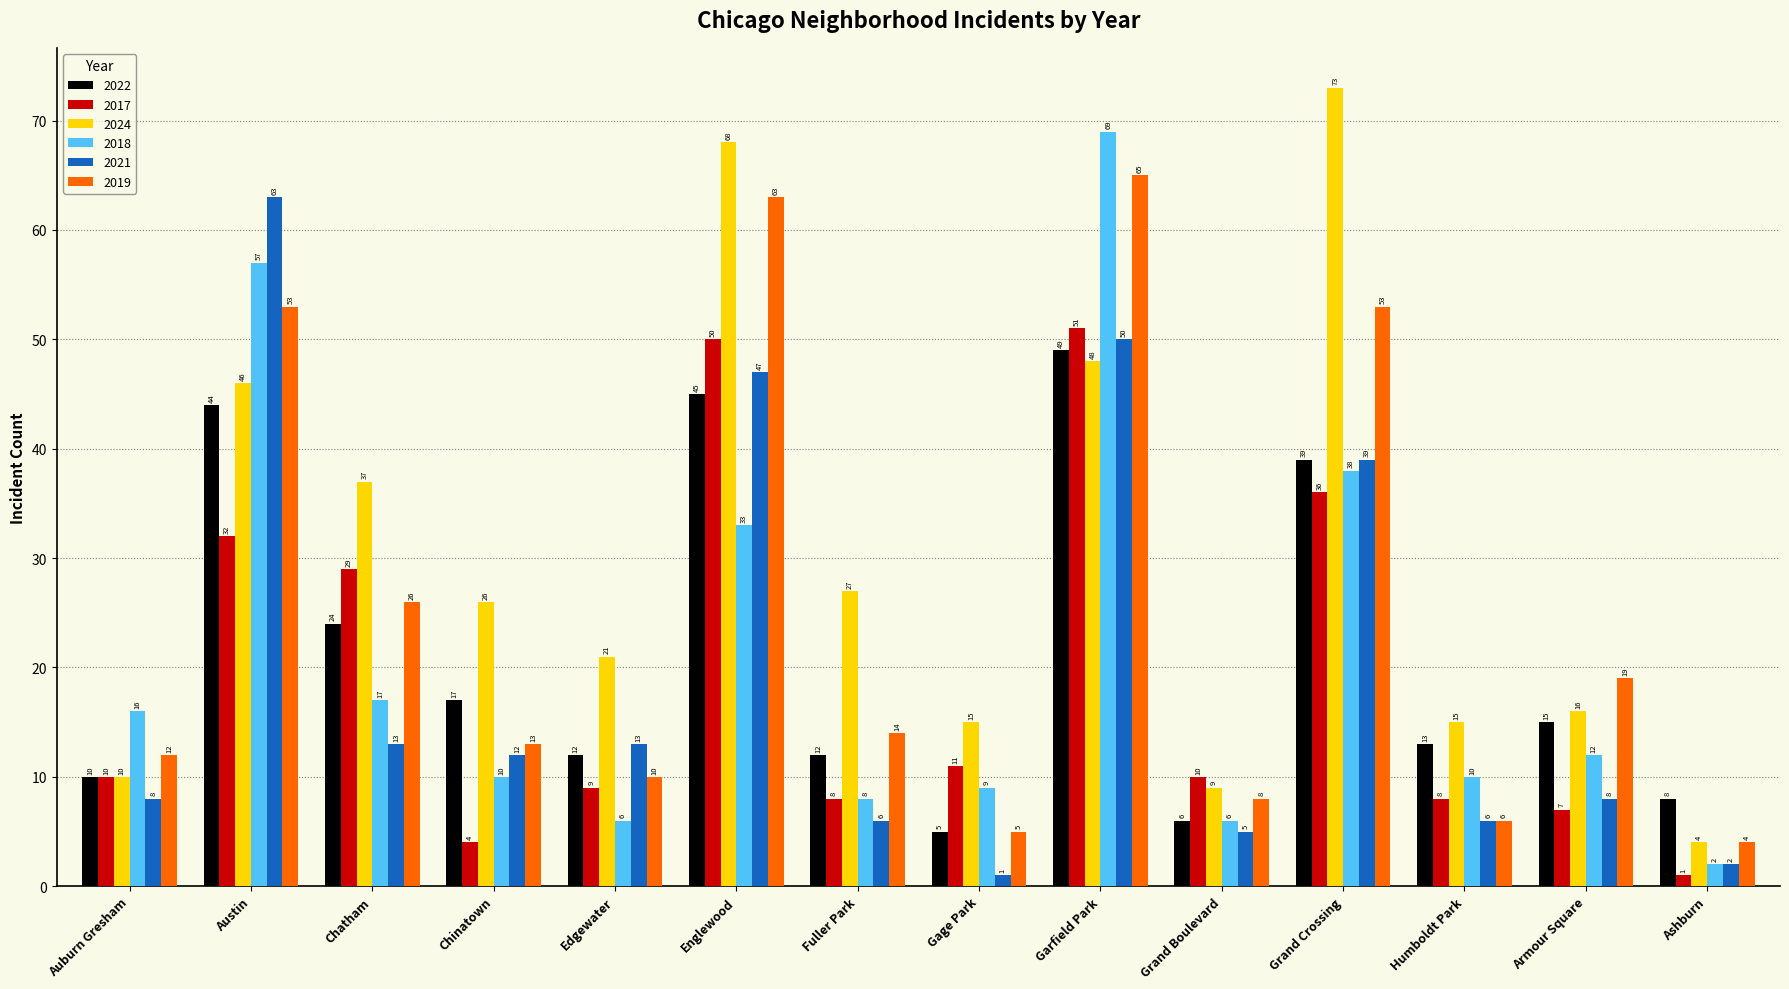

How many bars are there in total?

84